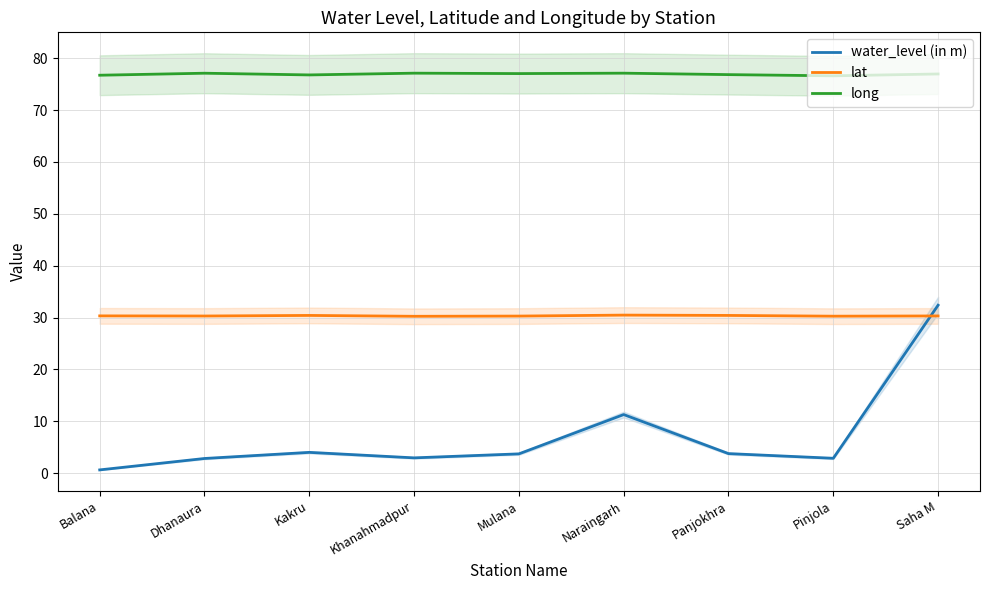

The value of long at Dhanaura is 17.2. True or false?

False